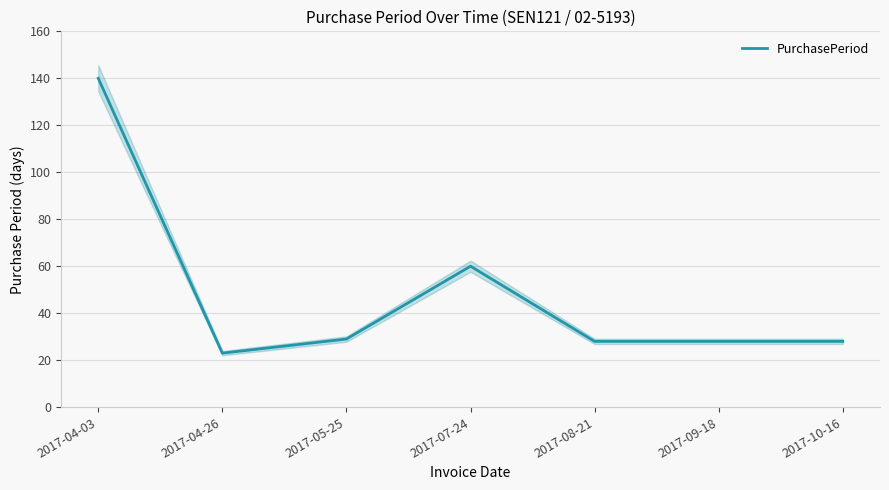

Rank the categories by value from lowest to highest.

2017-04-26, 2017-08-21, 2017-09-18, 2017-10-16, 2017-05-25, 2017-07-24, 2017-04-03